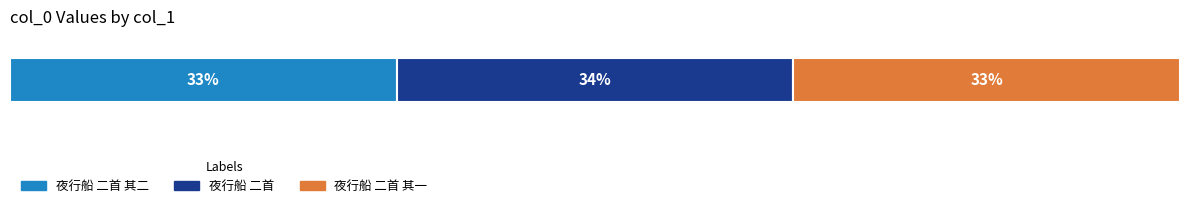

What are all the series names shown in the legend?

夜行船 二首 其二, 夜行船 二首, 夜行船 二首 其一